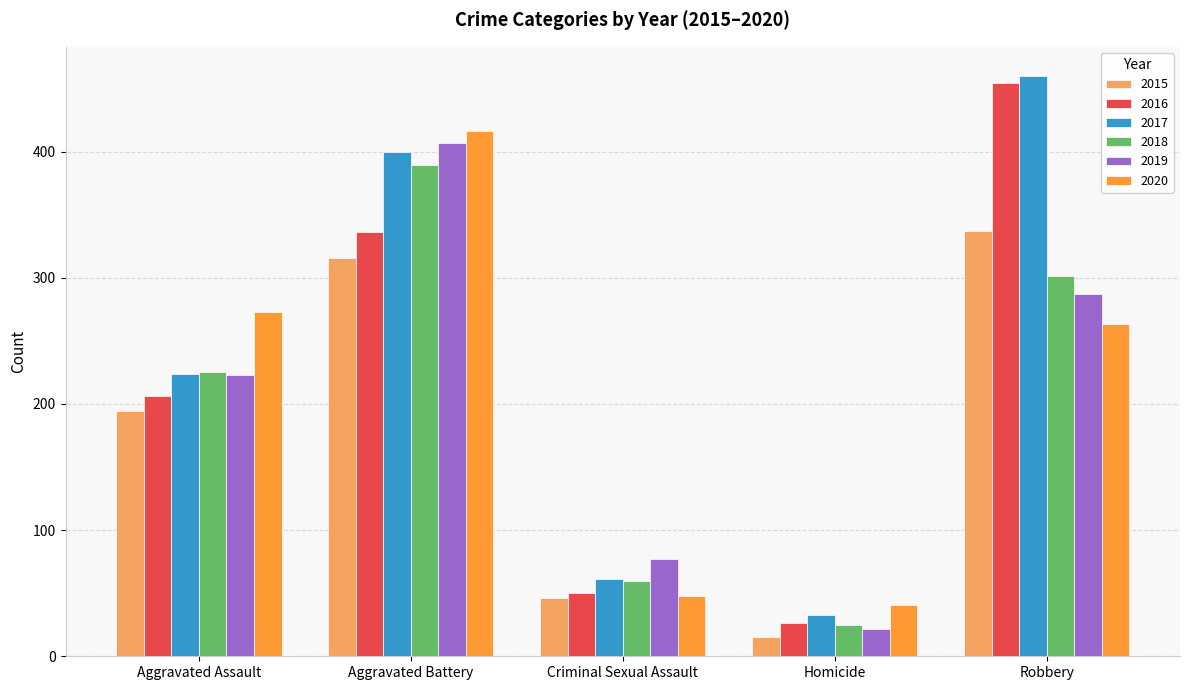

What is the difference between the highest and lowest values at Criminal Sexual Assault?

31